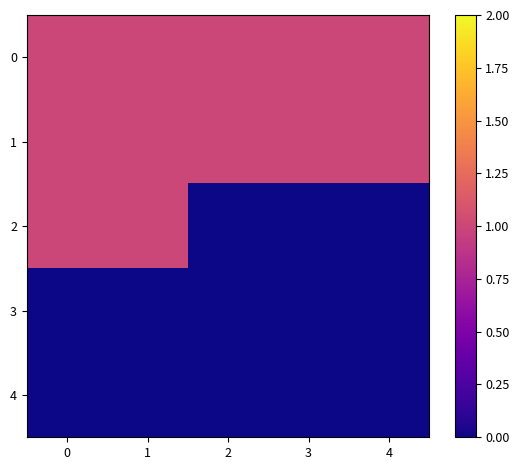

At how many categories does at least one series exceed 0?

5